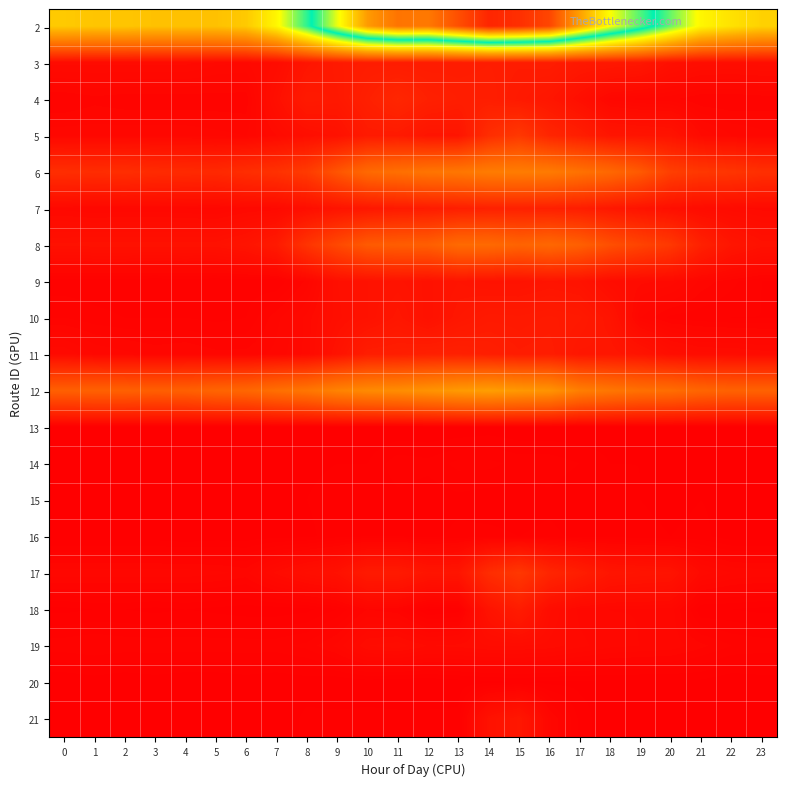

How many series are shown in this chart?

20